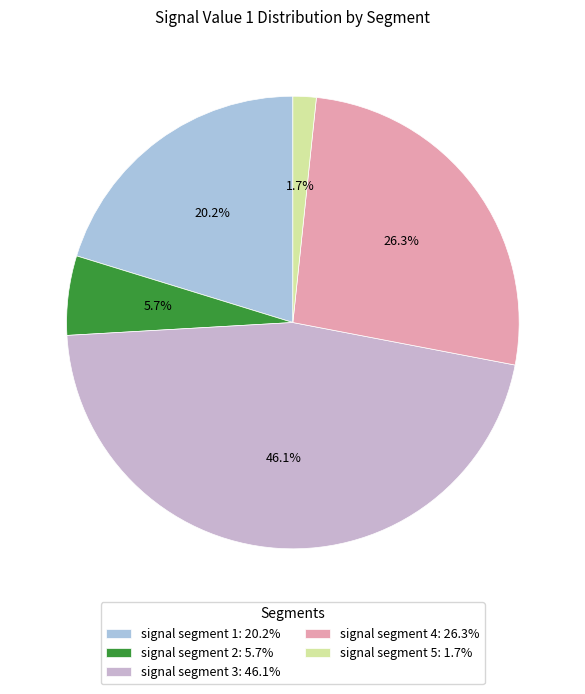

To the nearest percent, what percentage of the pie is signal segment 5?

2%